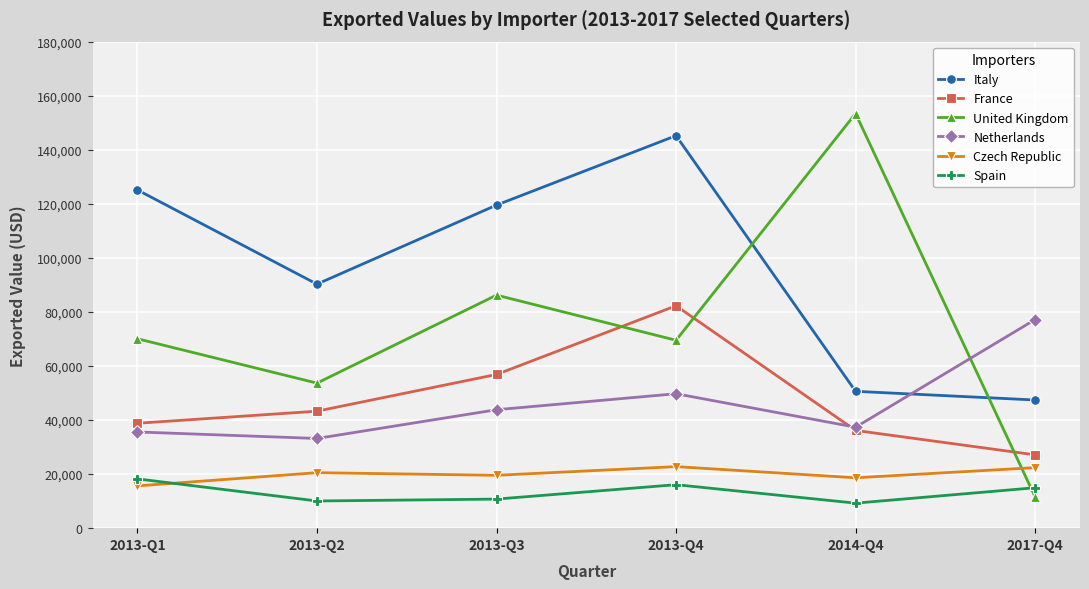

What is the sum of the Italy values at 2014-Q4 and 2013-Q4?

195832